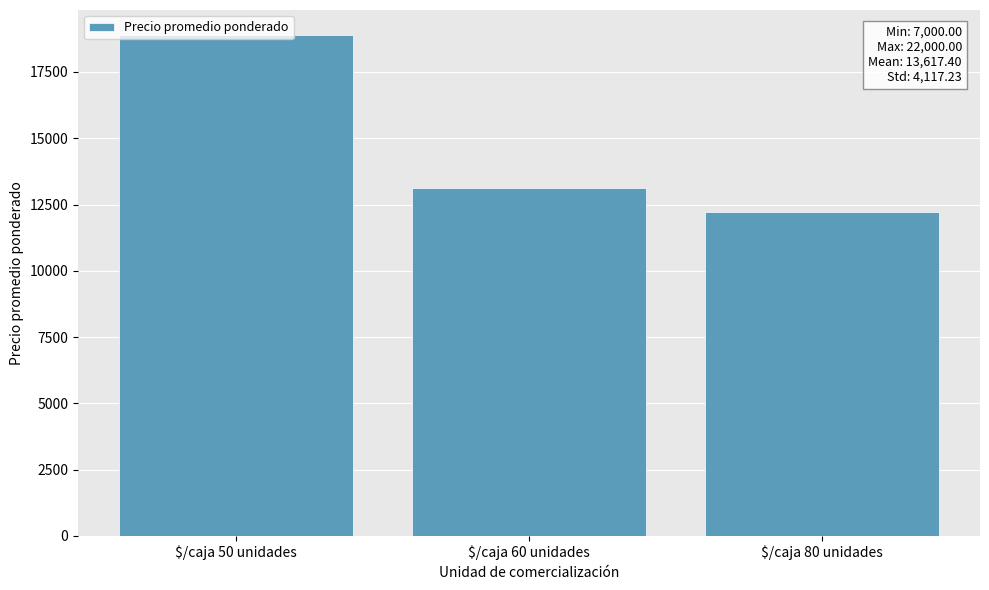

Where is the data nearest to the value 15560?

$/caja 60 unidades